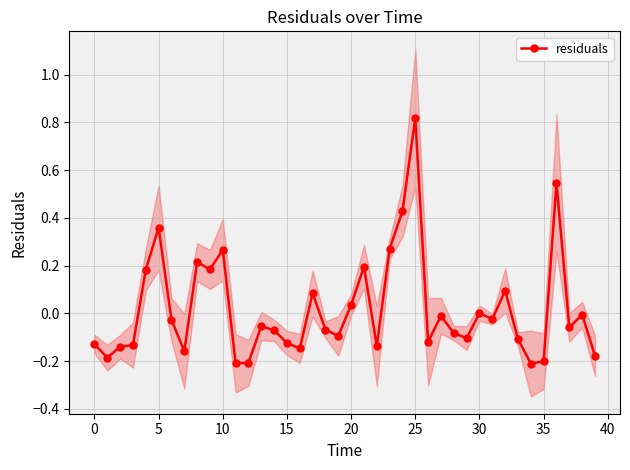

How many values exceed 0?

14